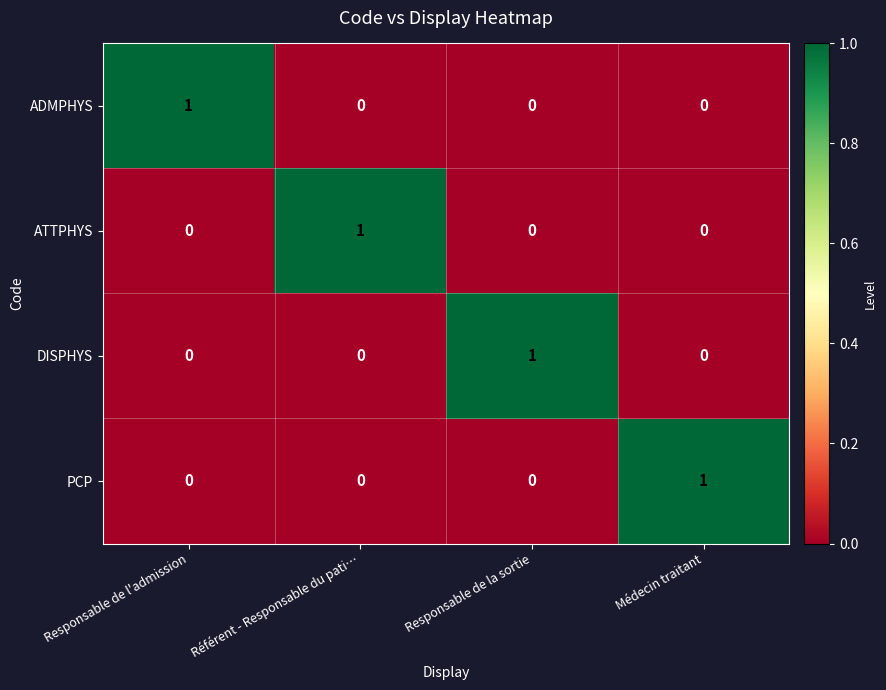

Is it true that PCP equals 0 at Responsable de l'admission?

True